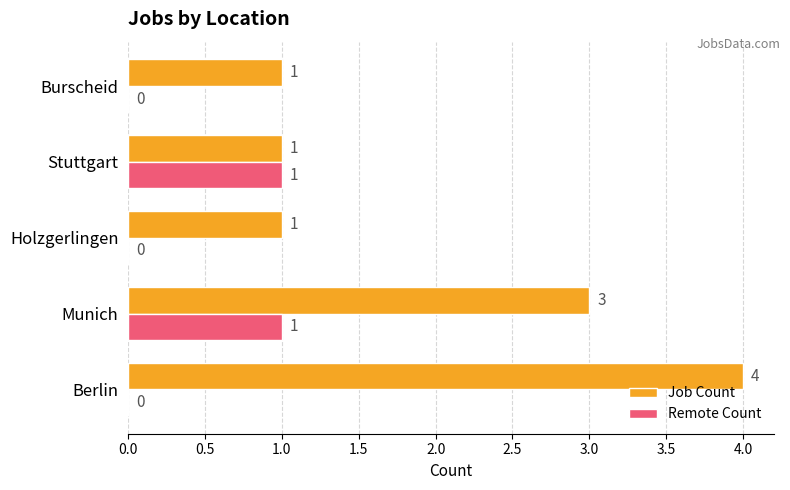

Which series has the widest spread of values?

Job Count